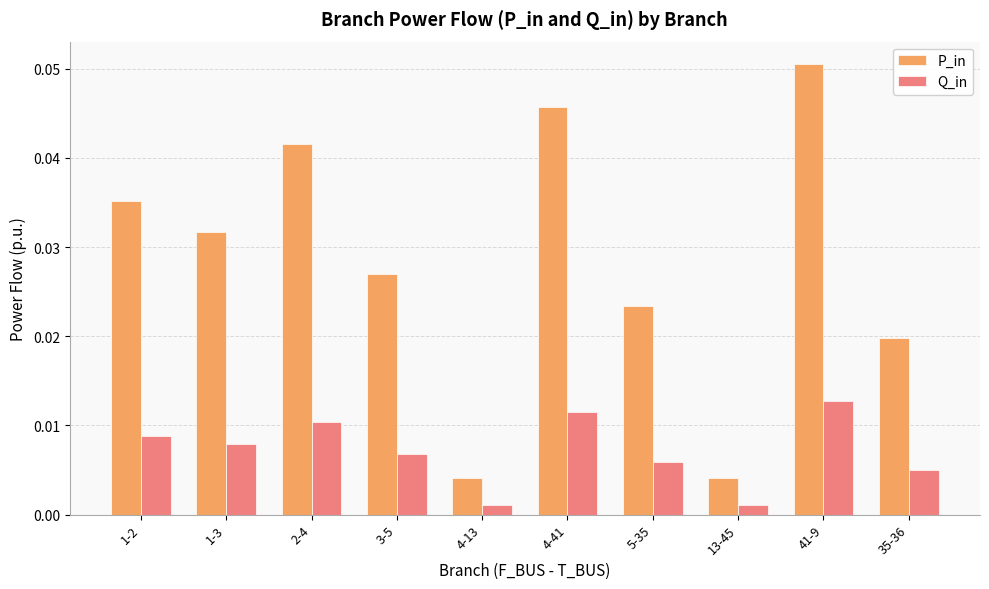

Rank the series at 4-41 from lowest to highest value.

Q_in, P_in